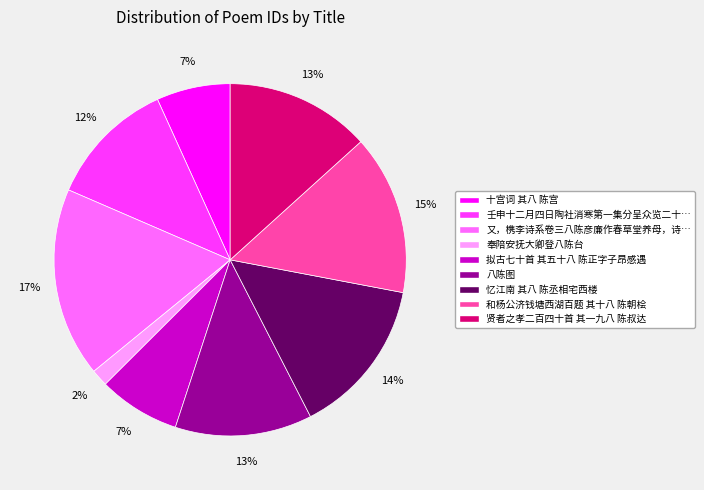

Is there a majority slice in this chart?

No